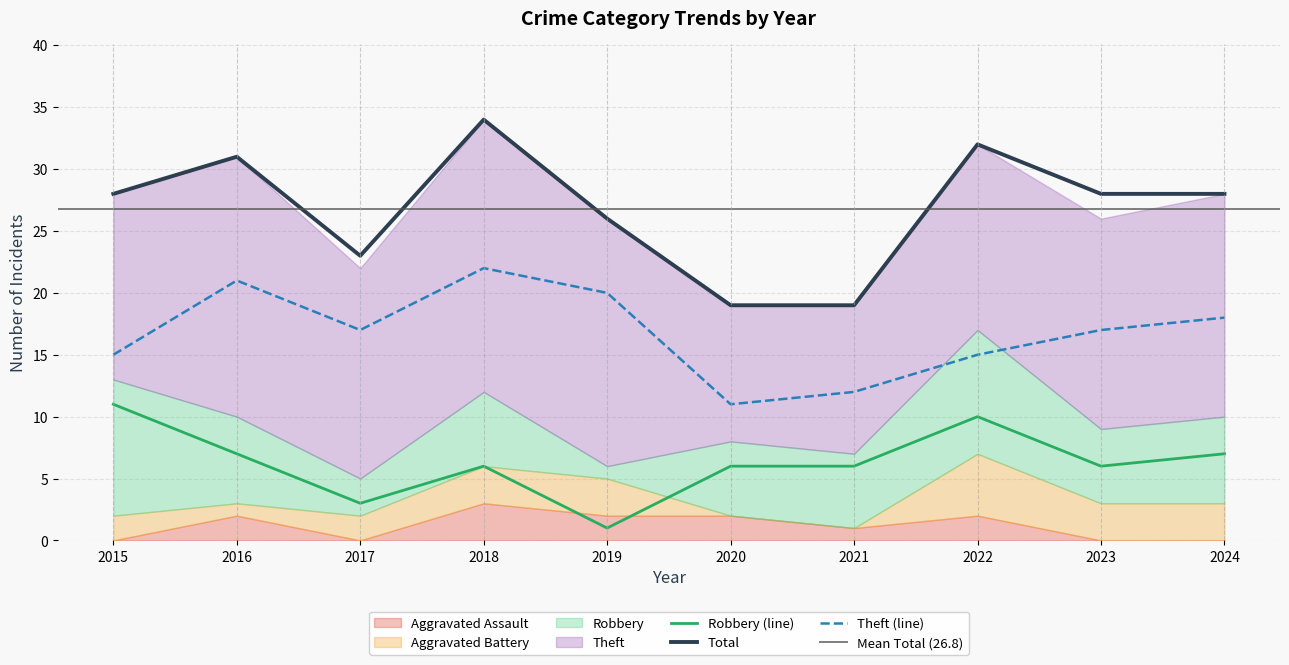

What is the difference between the highest and lowest values at 2015?

17